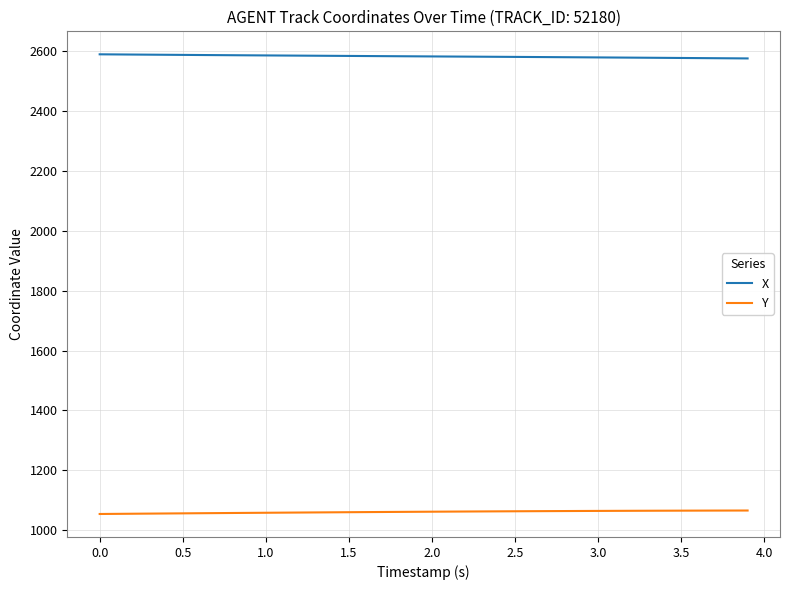

List the series in order of their overall mean, highest first.

X, Y